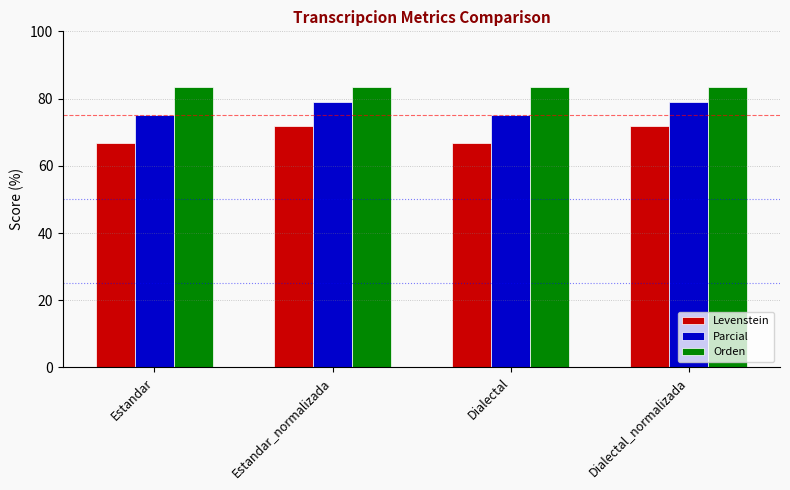

The value of Levenstein at Dialectal_normalizada is 118.2. True or false?

False